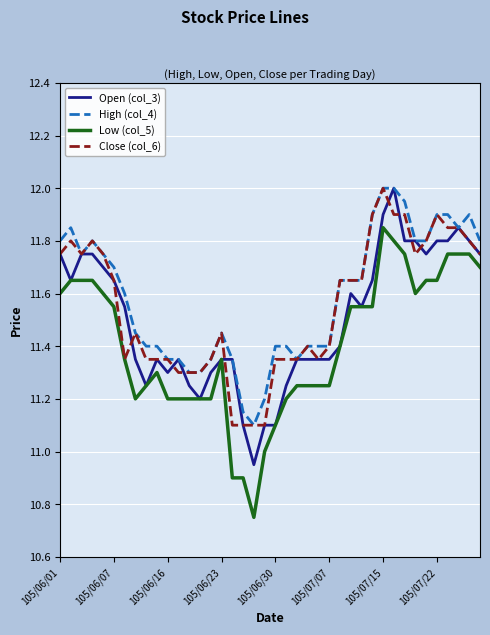

True or false: Low (col_5) and High (col_4) intersect in this chart.

False